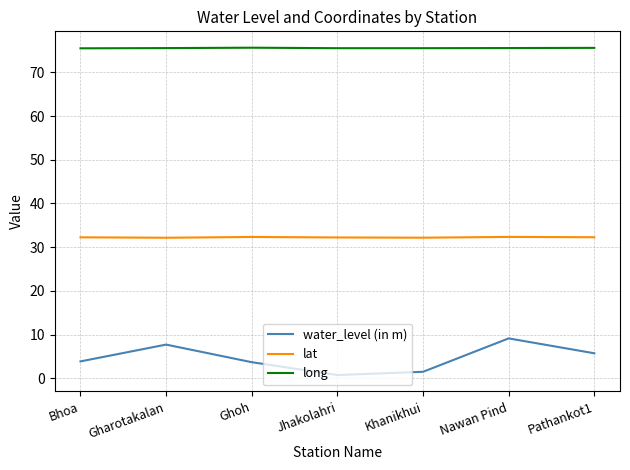

Which series has the largest total across all categories?

long